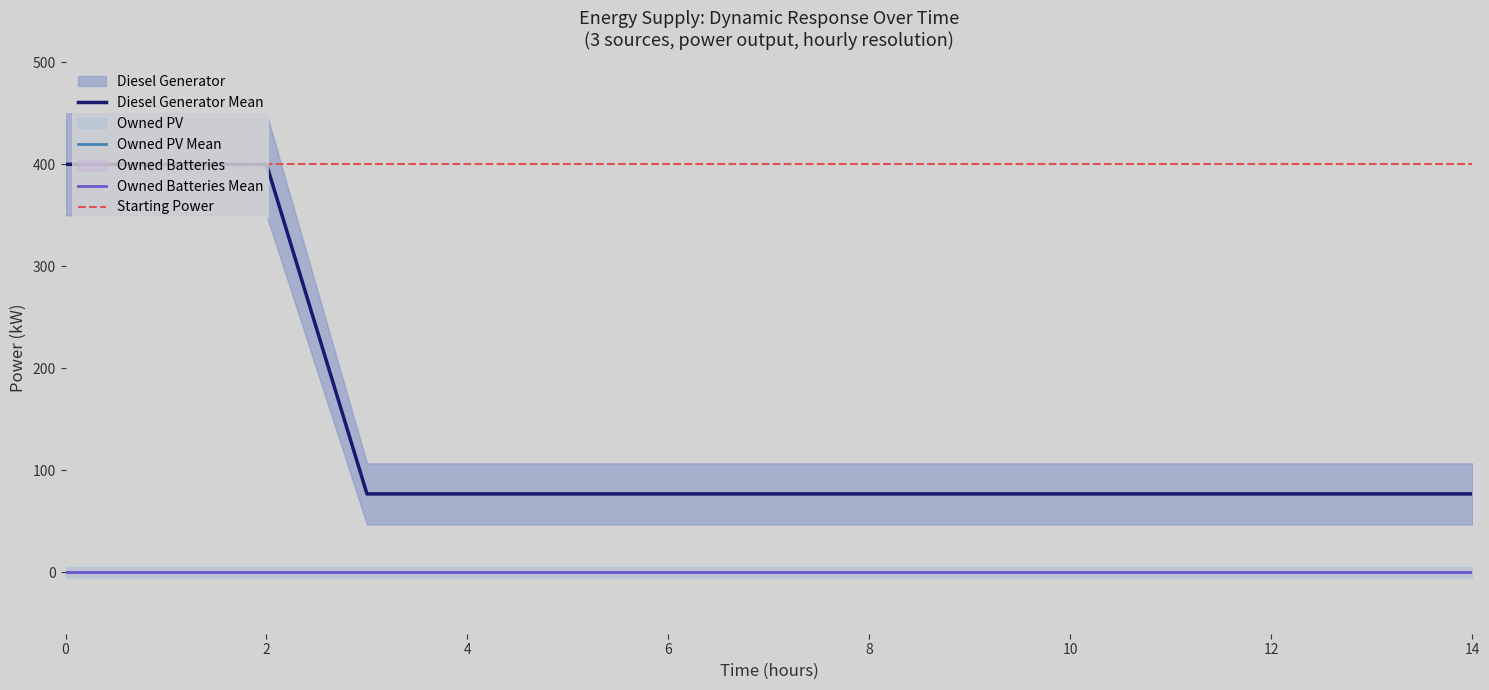

The value of Diesel Generator at 2 is 400. True or false?

True